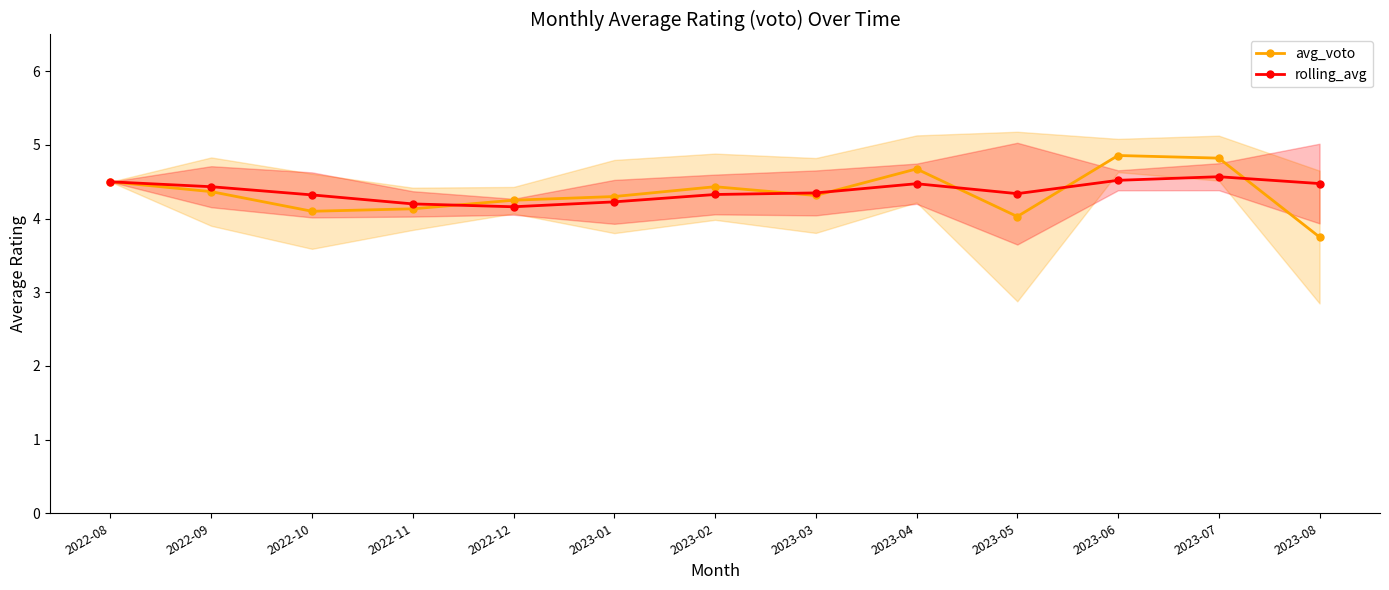

Where is the first local minimum for rolling_avg?

2022-12